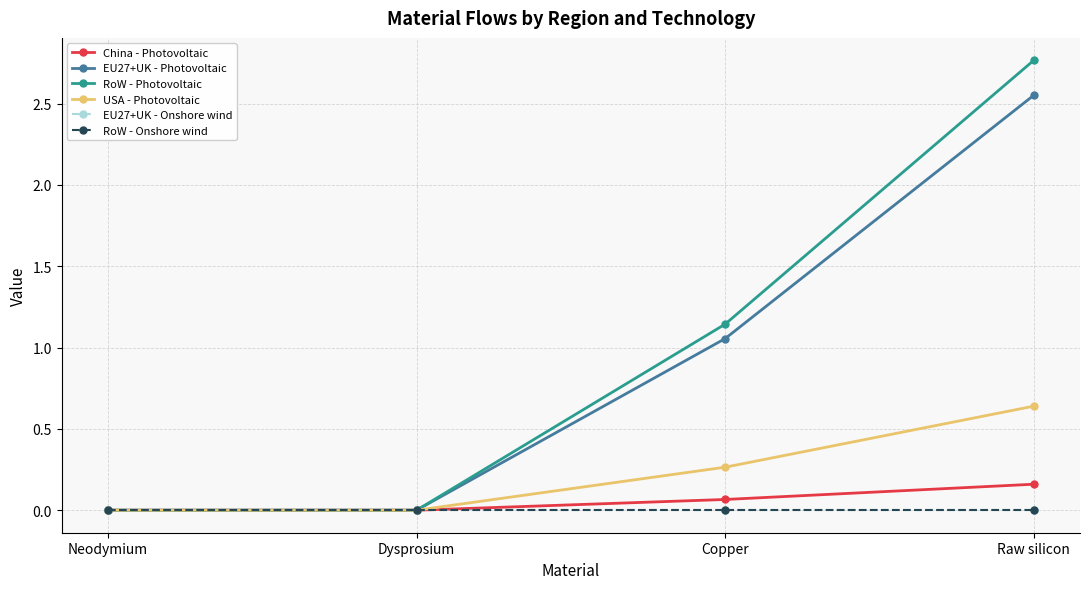

True or false: USA - Photovoltaic has more than 1 points higher than both neighbors.

False